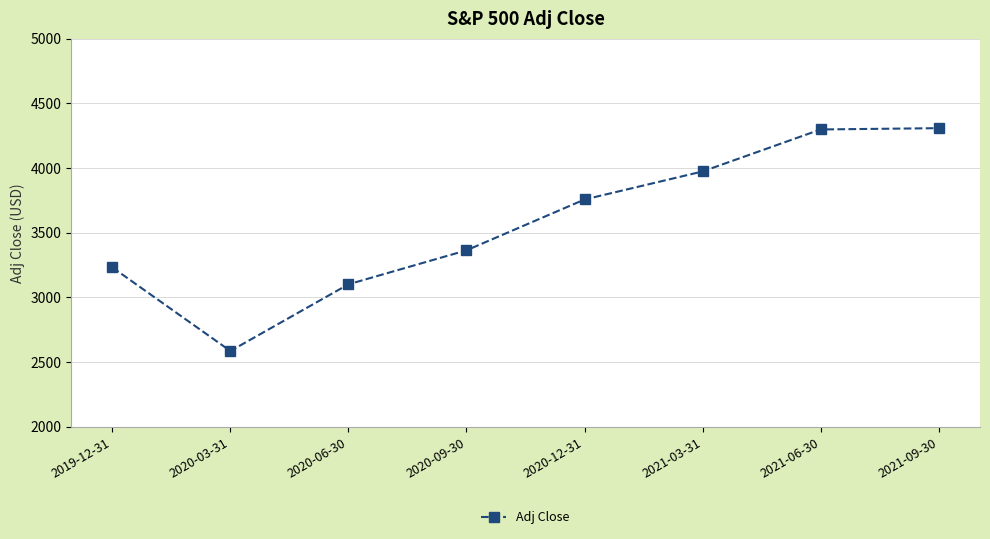

Which has a higher value, 2020-03-31 or 2021-03-31?

2021-03-31